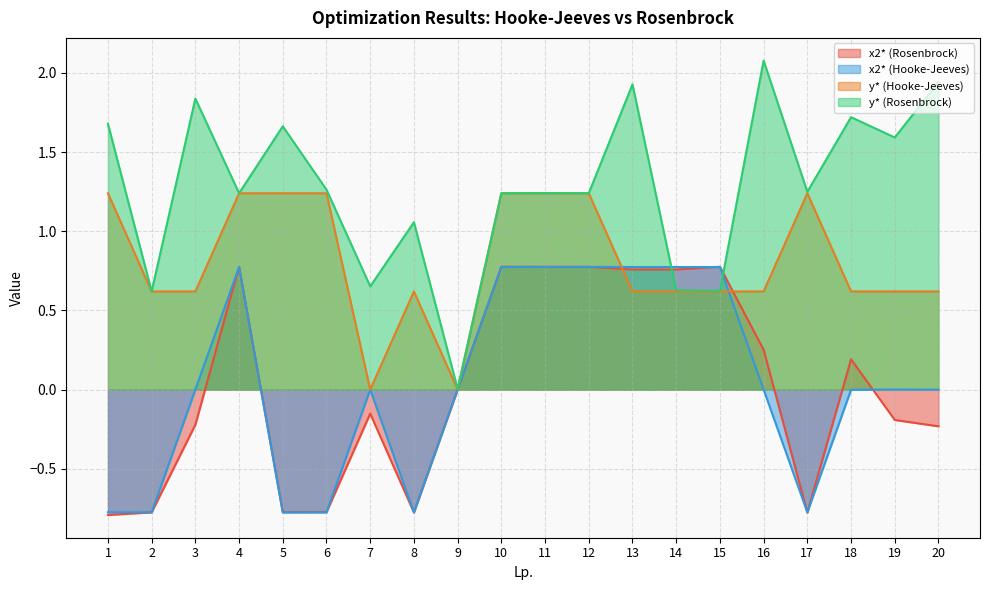

The value of x2* (Rosenbrock) at 11 is 0.8. True or false?

True